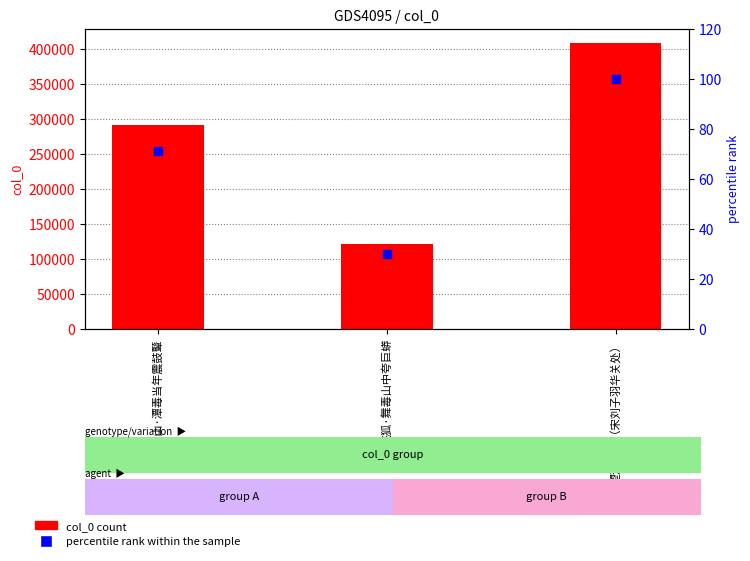

Is the value of percentile rank within the sample at 飞狐·舞毒山中夸巨蟒 greater than the value of col_0 count at 望潭毒山（宋刘子羽华关处）?

No